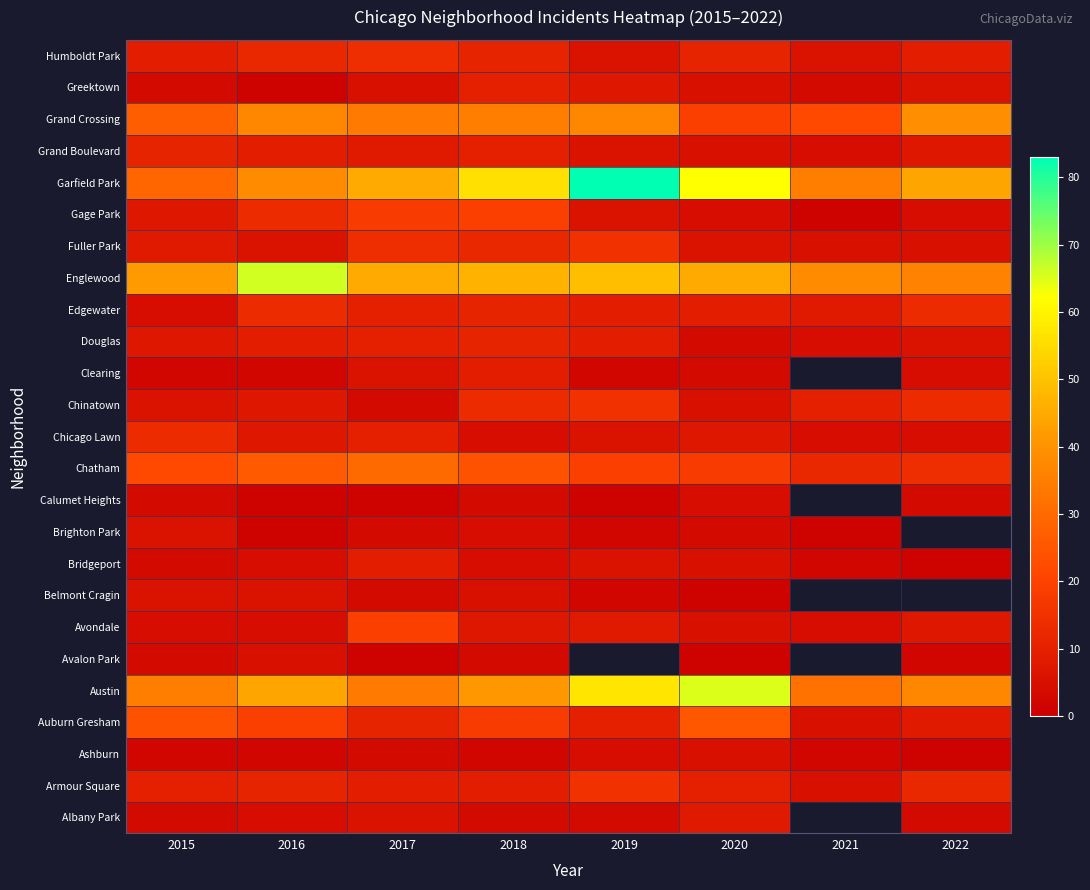

Which has a higher value, 2018 or 2017?

2017